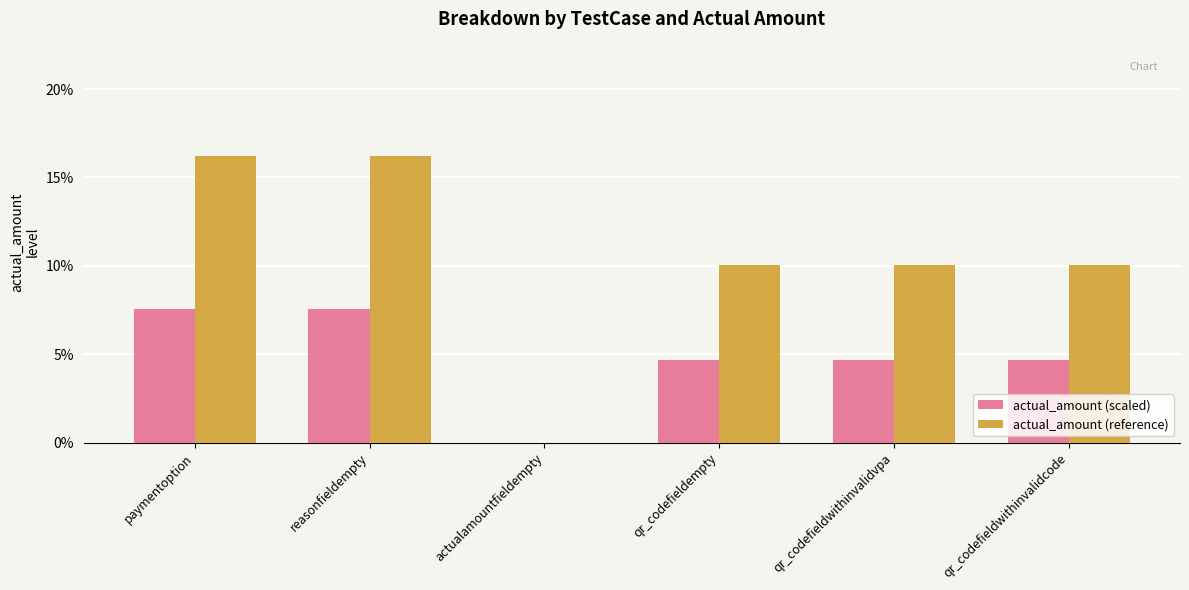

The value of actual_amount (scaled) at qr_codefieldwithinvalidcode is 4.7. True or false?

True